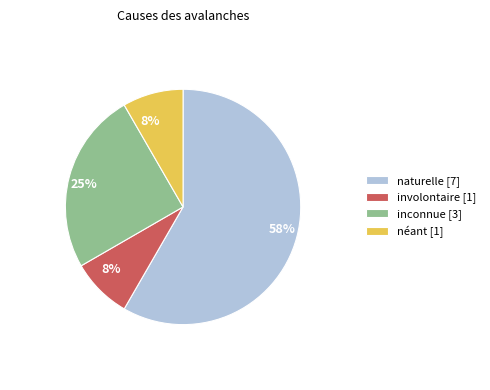

Which category has the biggest portion of the pie?

naturelle [7]